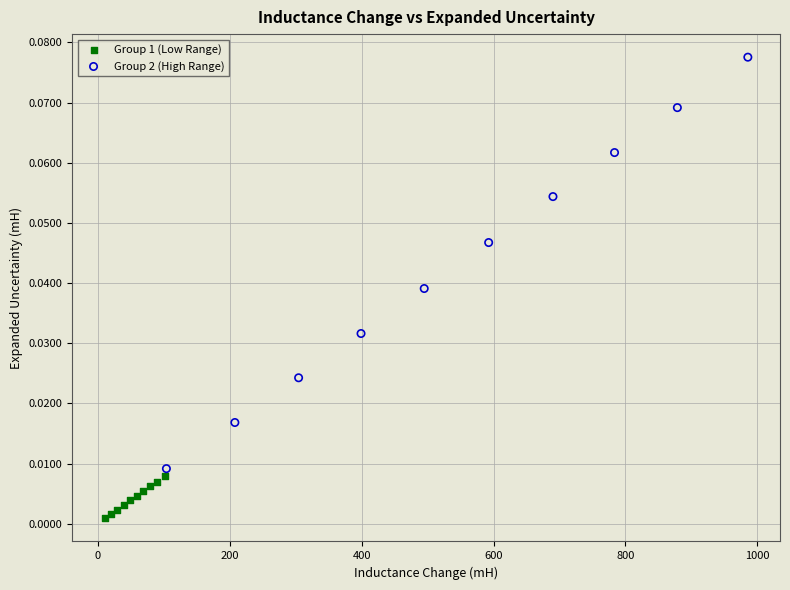

Which series has the largest Y range (max minus min)?

Group 2 (High Range)